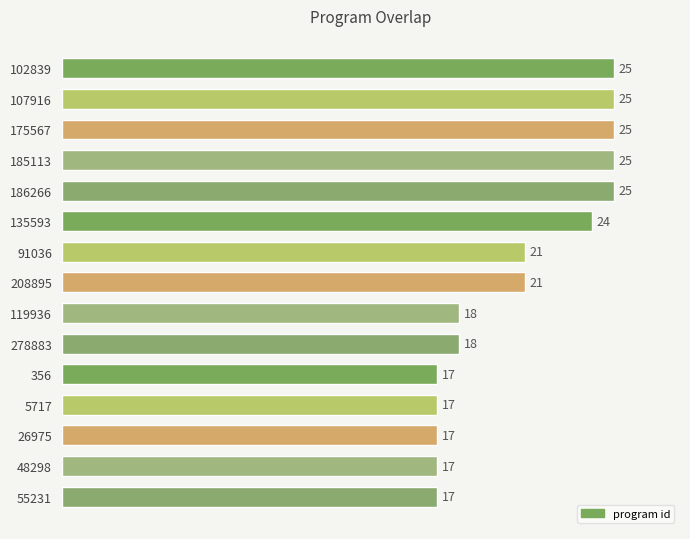

True or false: the data shows 25 at 186266.

True